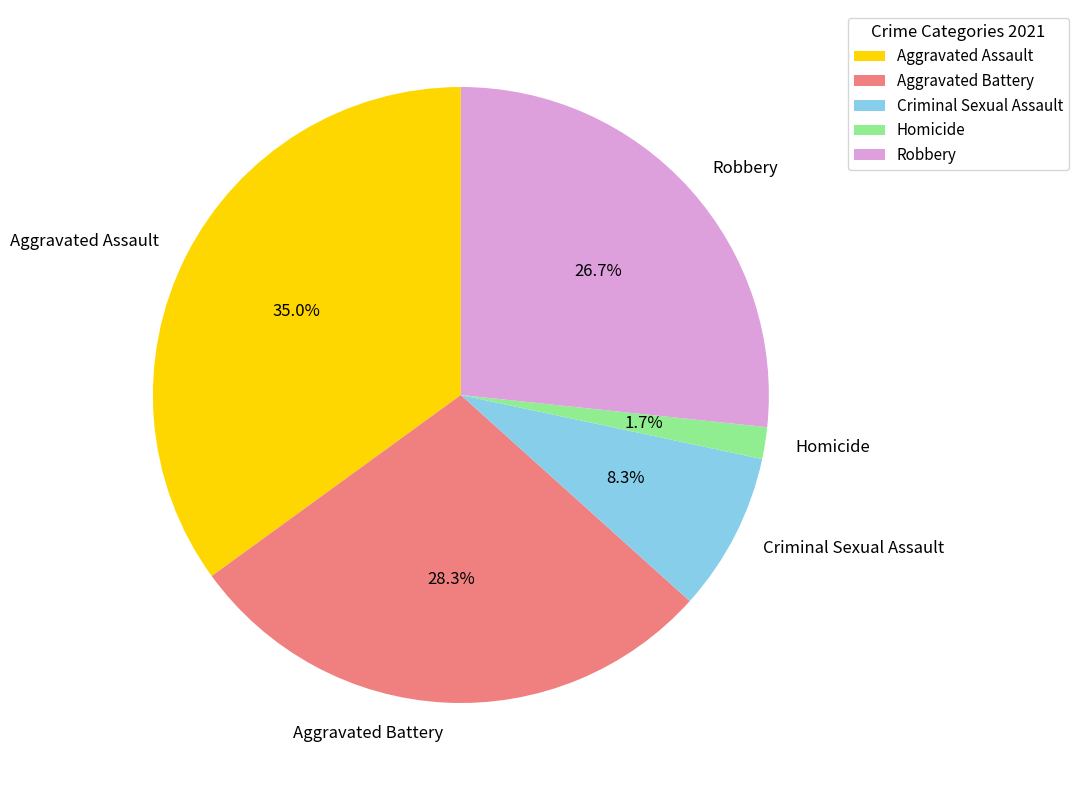

What percentage is the Aggravated Battery slice, to the nearest percent?

28%